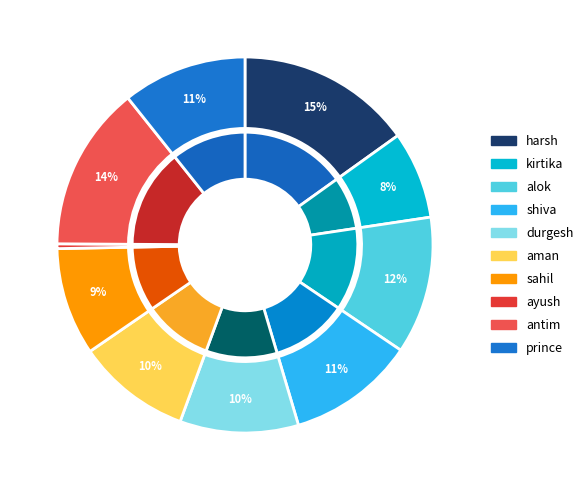

Rank the categories by value from highest to lowest.

harsh, antim, alok, shiva, prince, durgesh, aman, sahil, kirtika, ayush